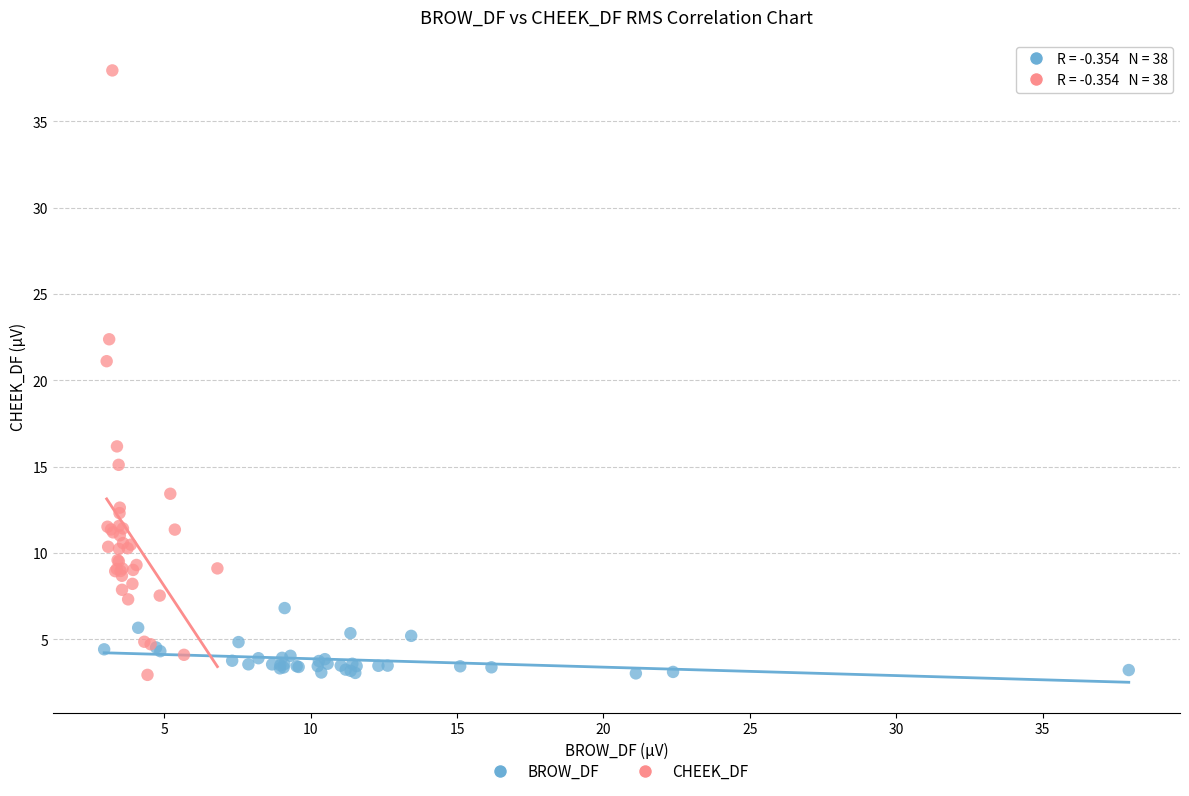

Which series has the widest spread of Y values?

CHEEK_DF